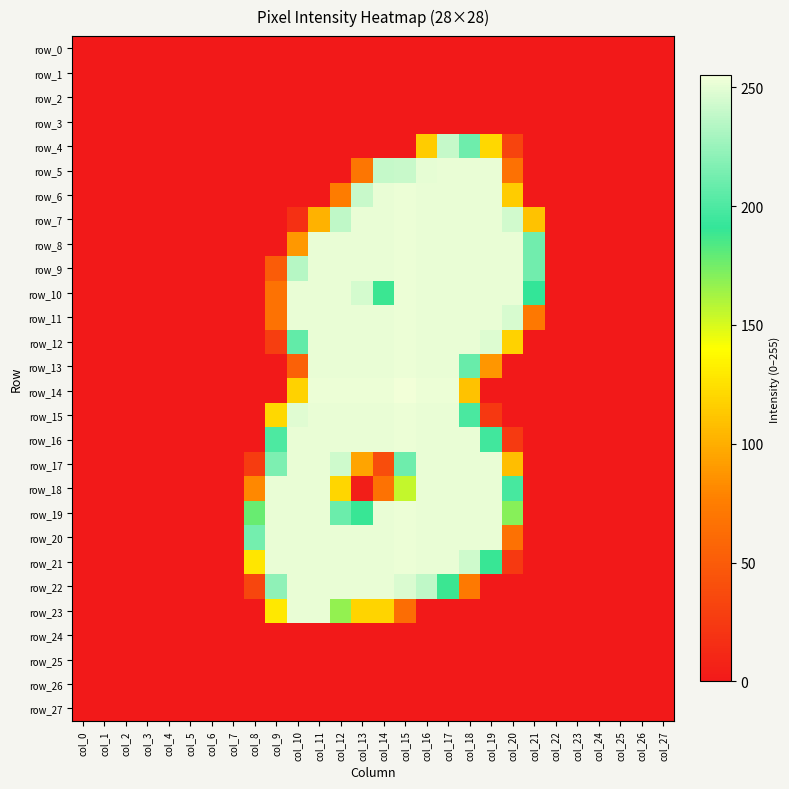

Which series has the widest spread of values?

row_14